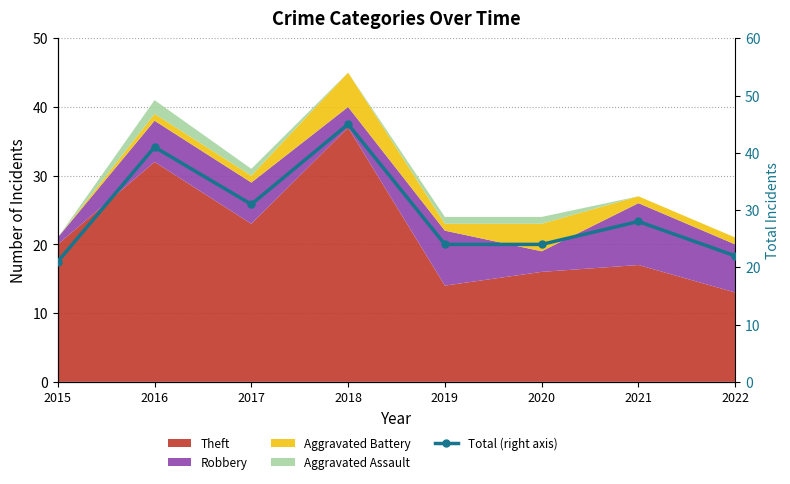

How many lines are shown in the chart?

1